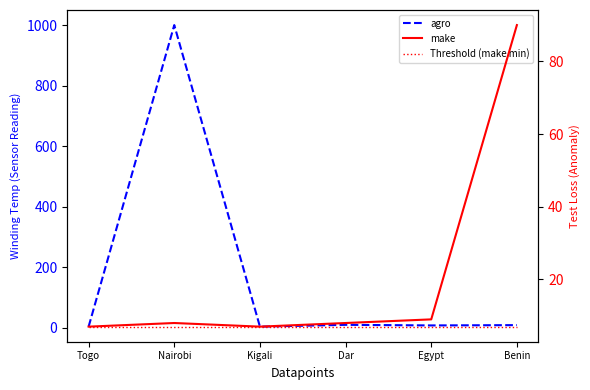

True or false: Threshold (make min) has more than 0 points higher than both neighbors.

False